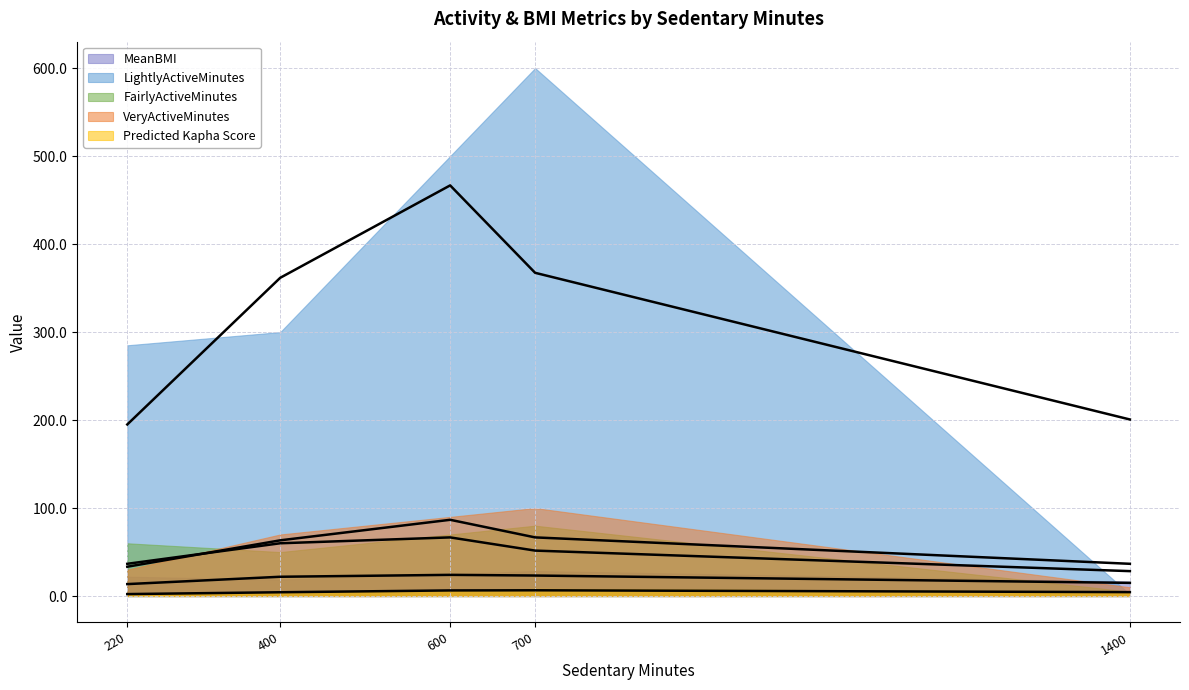

At which category is the sum across all series the highest?

600